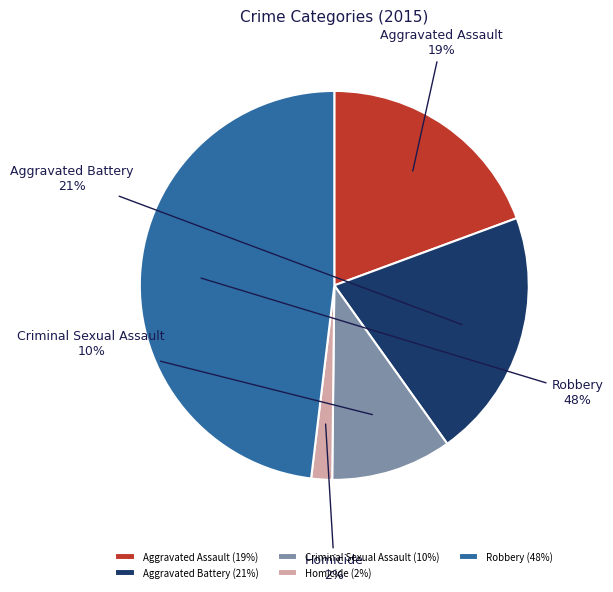

Rank the categories by value from lowest to highest.

Homicide, Criminal Sexual Assault, Aggravated Assault, Aggravated Battery, Robbery